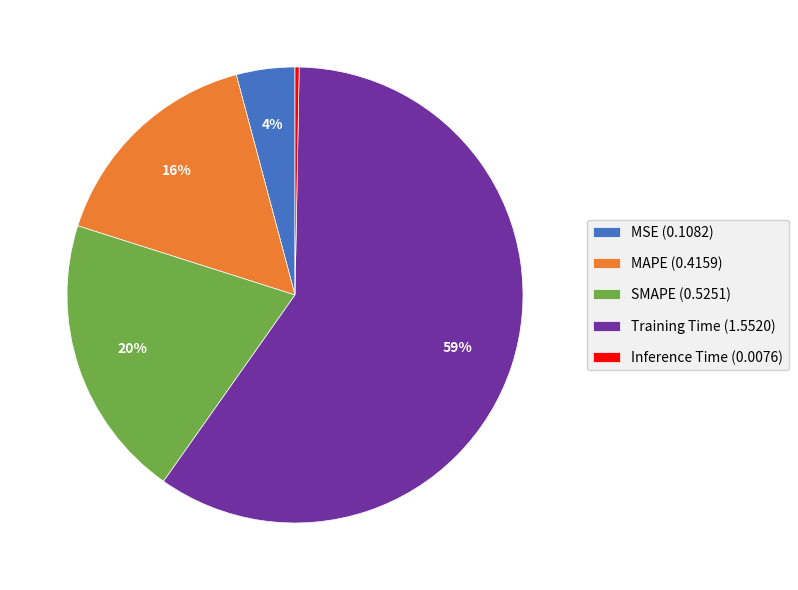

Combined, do Training Time (1.5520) and SMAPE (0.5251) account for over 50%?

Yes